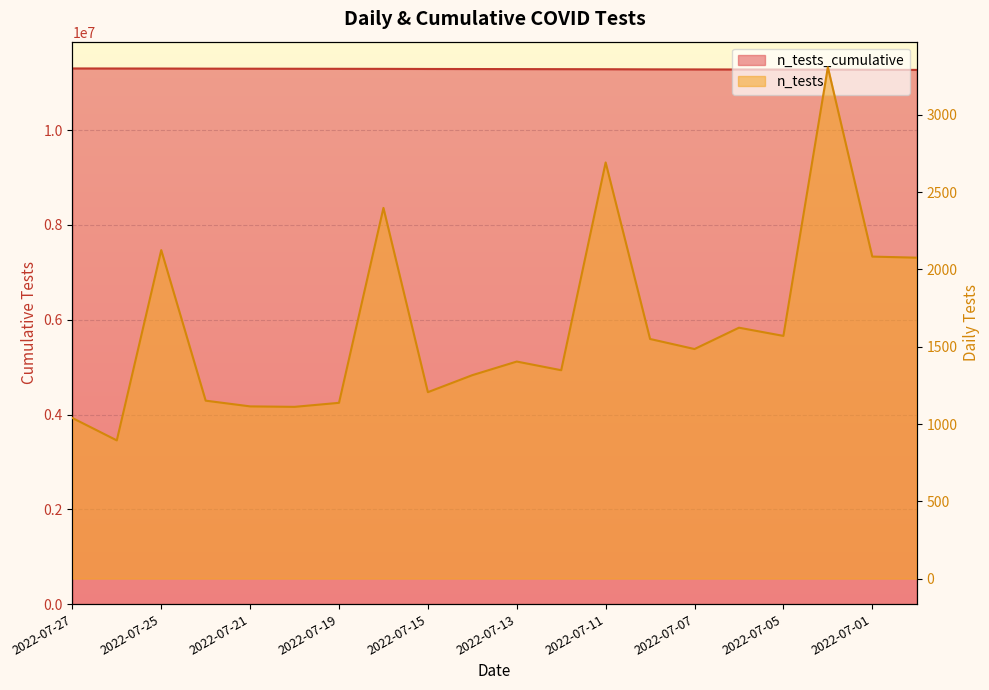

Between 2022-07-07 and 2022-07-12, which is larger?

2022-07-07